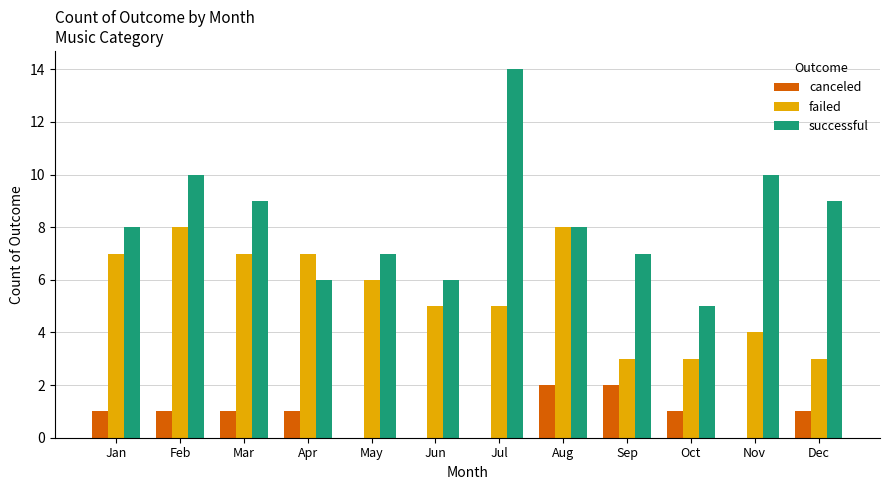

What is the sum of the failed values at Nov and Mar?

11